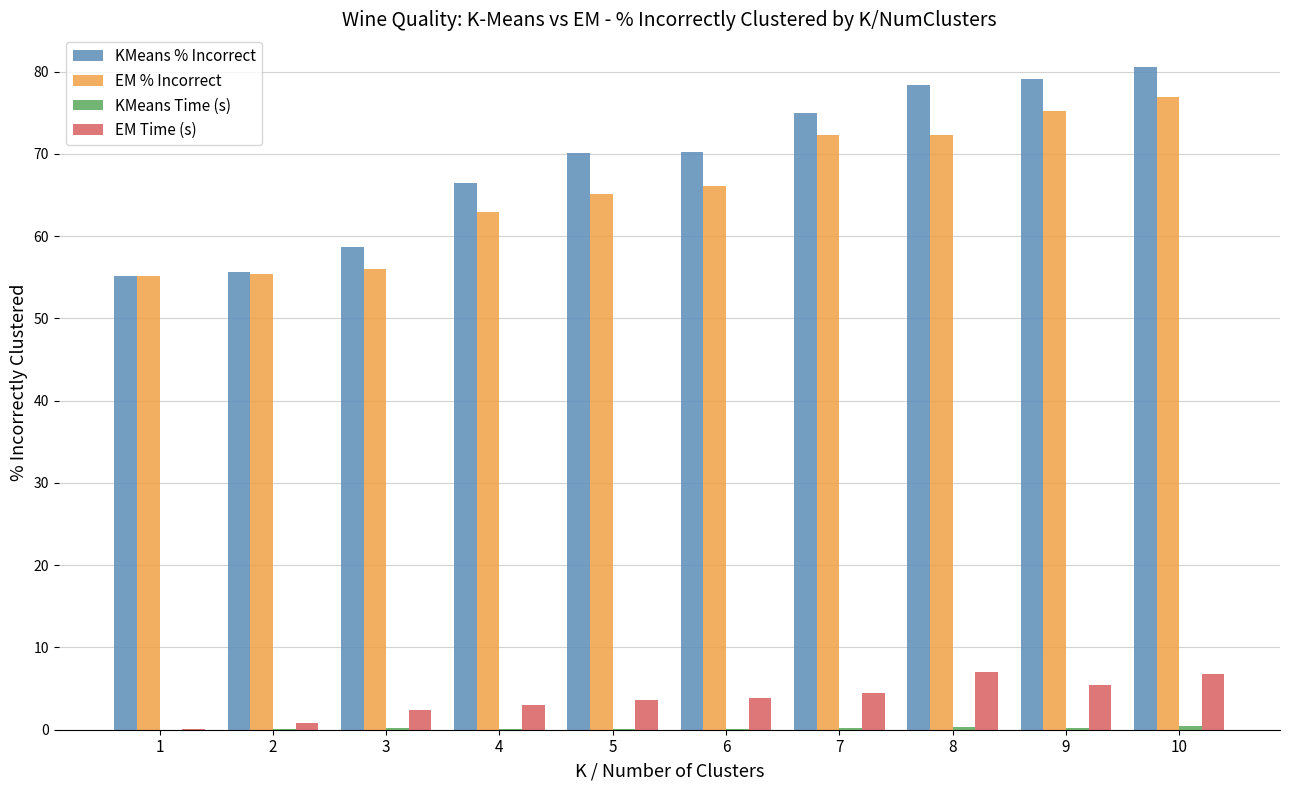

The value of EM Time (s) at 6 is 3.9. True or false?

True